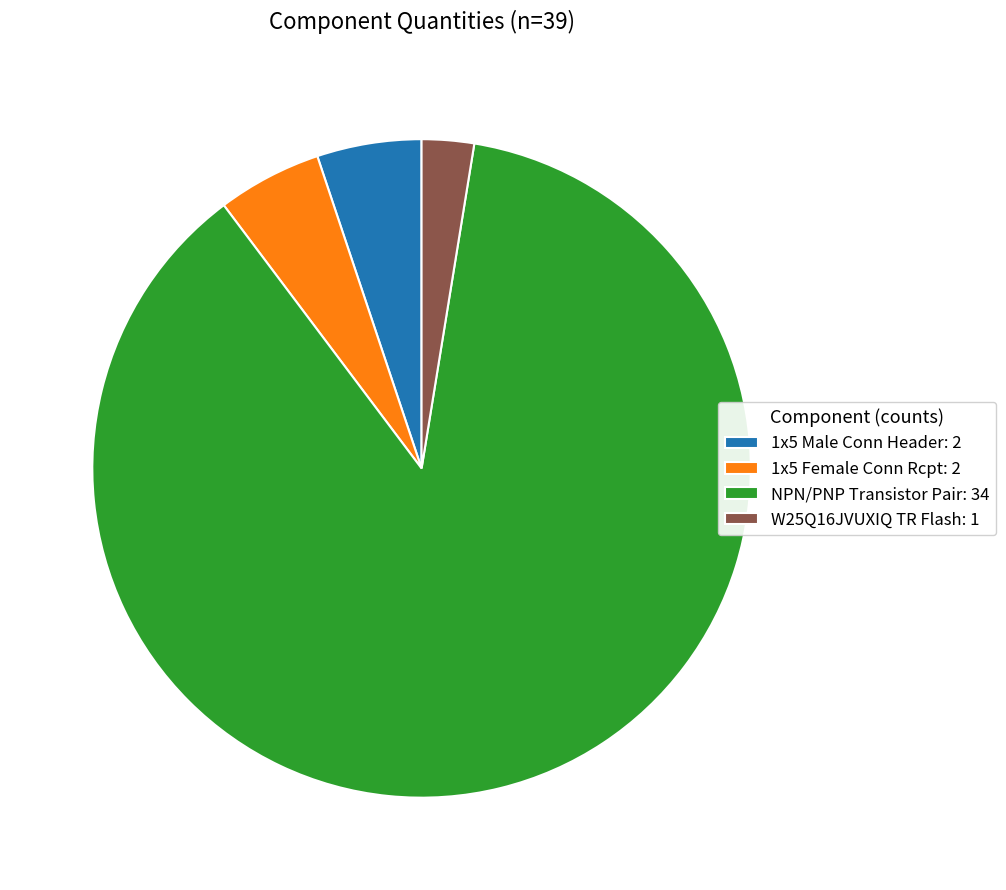

Is it true that NPN/PNP Transistor Pair: 34 is 87% of the pie?

True